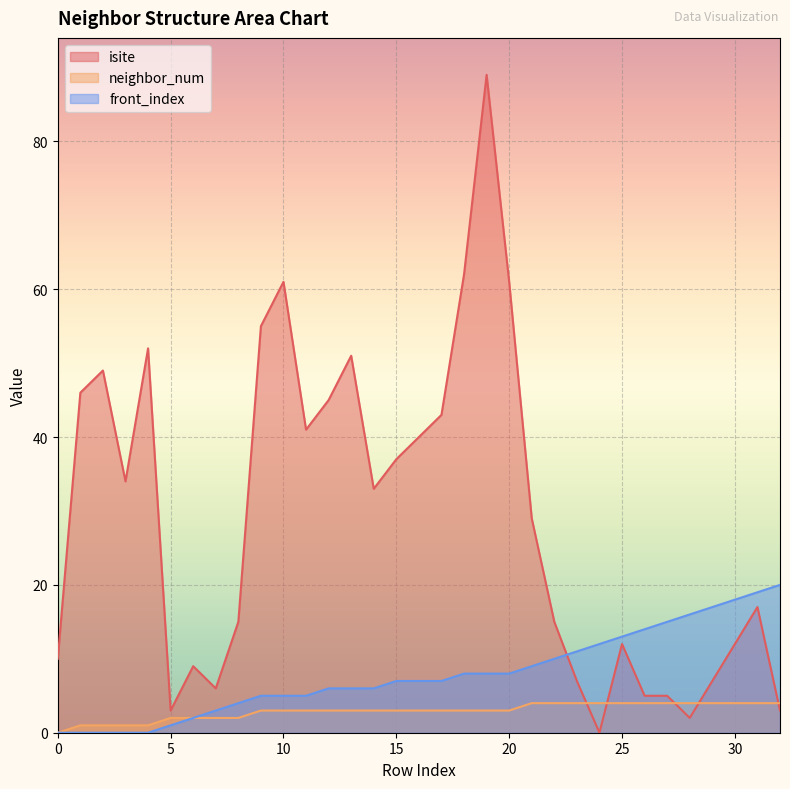

True or false: neighbor_num and front_index cross at least once.

False